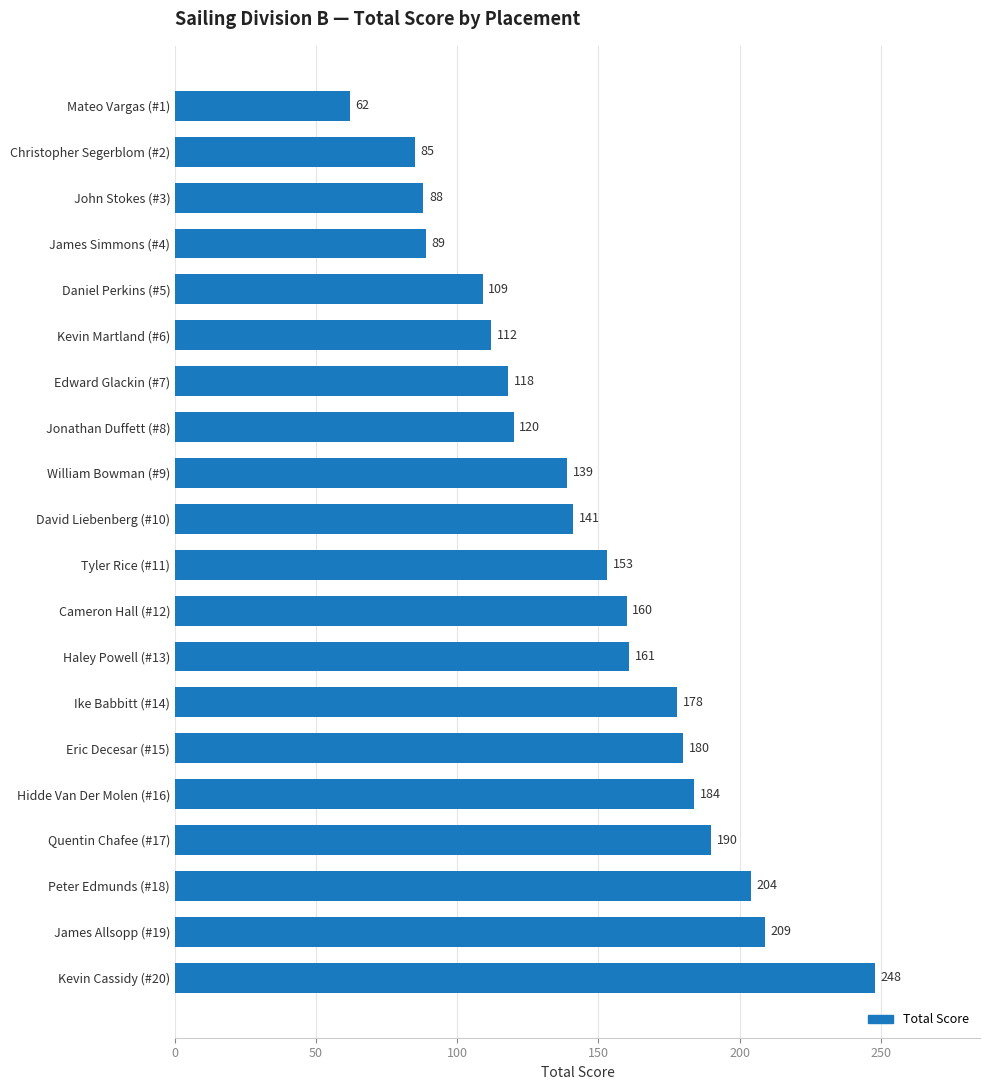

Reading top to bottom, list all the values displayed in this chart.

Mateo Vargas (#1)=62	Christopher Segerblom (#2)=85	John Stokes (#3)=88	James Simmons (#4)=89	Daniel Perkins (#5)=109	Kevin Martland (#6)=112	Edward Glackin (#7)=118	Jonathan Duffett (#8)=120	William Bowman (#9)=139	David Liebenberg (#10)=141	Tyler Rice (#11)=153	Cameron Hall (#12)=160	Haley Powell (#13)=161	Ike Babbitt (#14)=178	Eric Decesar (#15)=180	Hidde Van Der Molen (#16)=184	Quentin Chafee (#17)=190	Peter Edmunds (#18)=204	James Allsopp (#19)=209	Kevin Cassidy (#20)=248